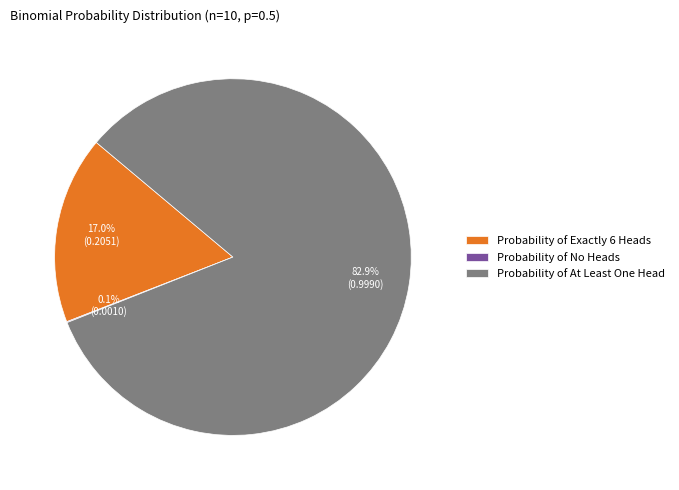

Which category has the biggest portion of the pie?

Probability of At Least One Head